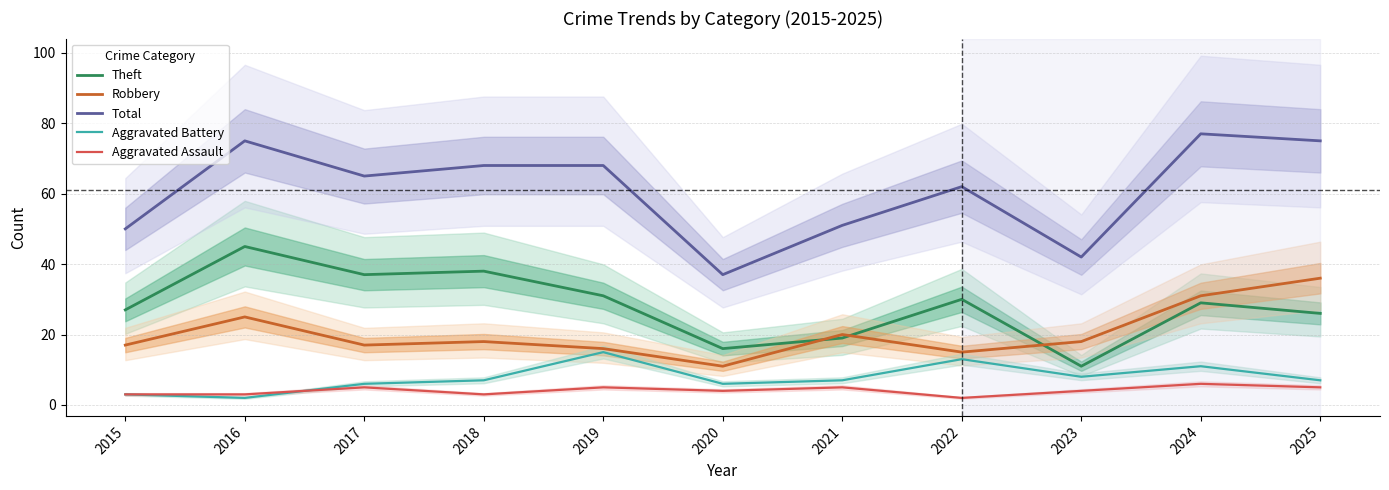

Which series changed the most between 2021 and 2022?

Theft